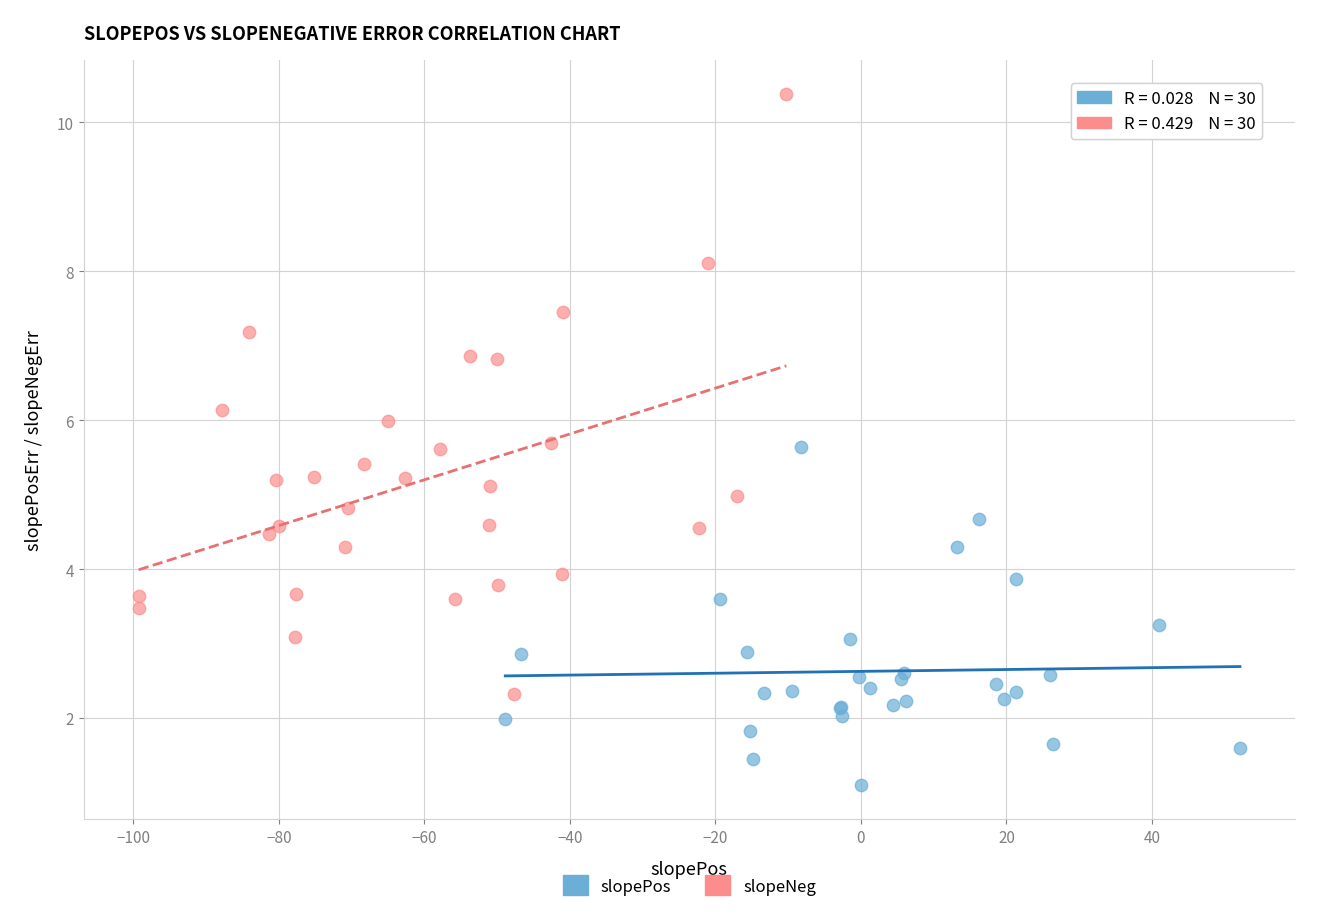

Which series reaches the maximum Y coordinate?

slopeNeg